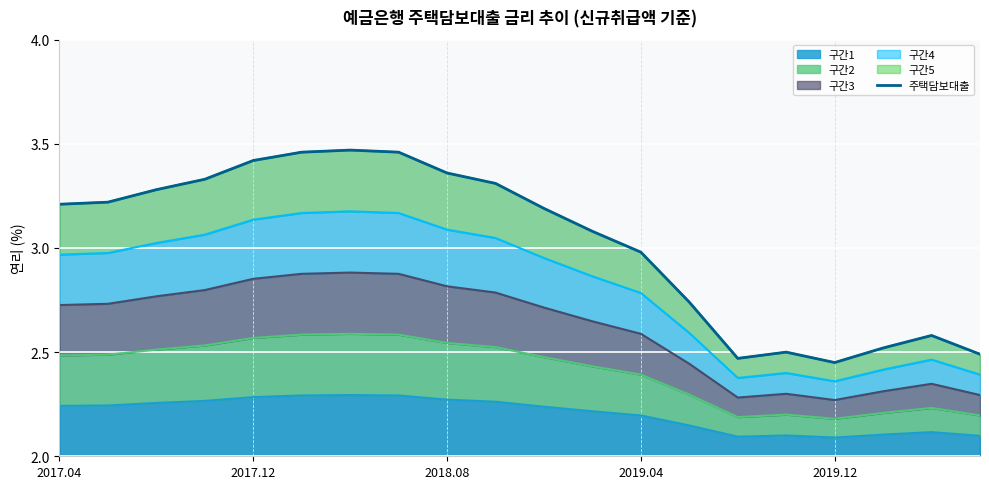

The value of 구간1 at 2019.04 is 1.1. True or false?

False